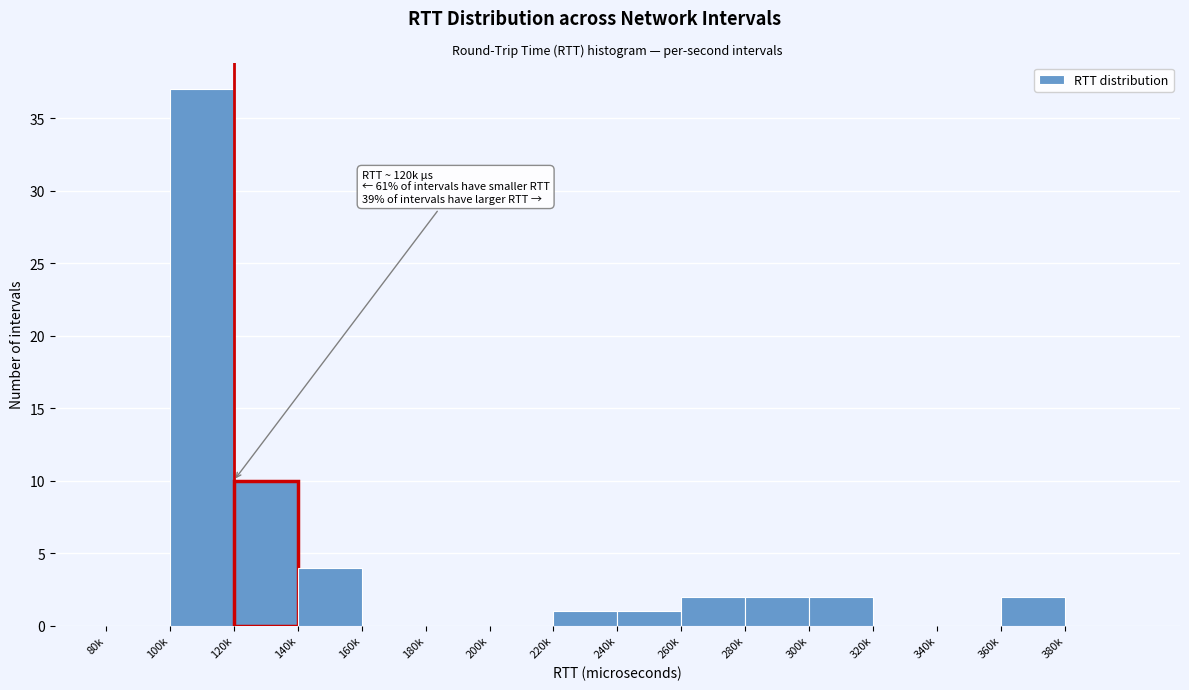

Reading left to right, list all the values displayed in this chart.

80k=0	100k=37	120k=10	140k=4	160k=0	180k=0	200k=0	220k=1	240k=1	260k=2	280k=2	300k=2	320k=0	340k=0	360k=2	380k=0